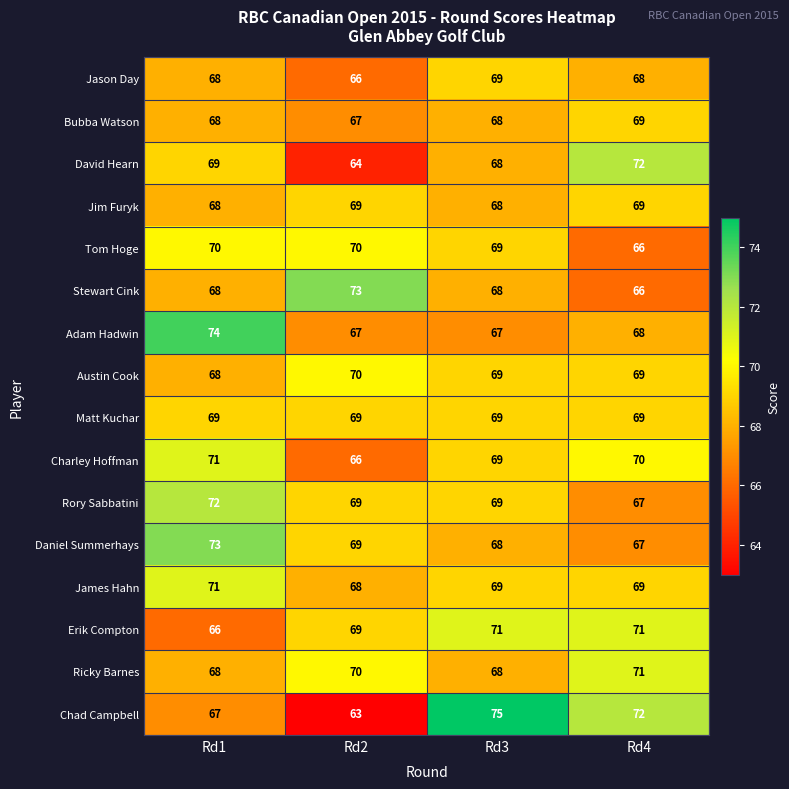

Read the Daniel Summerhays value at Rd2.

69